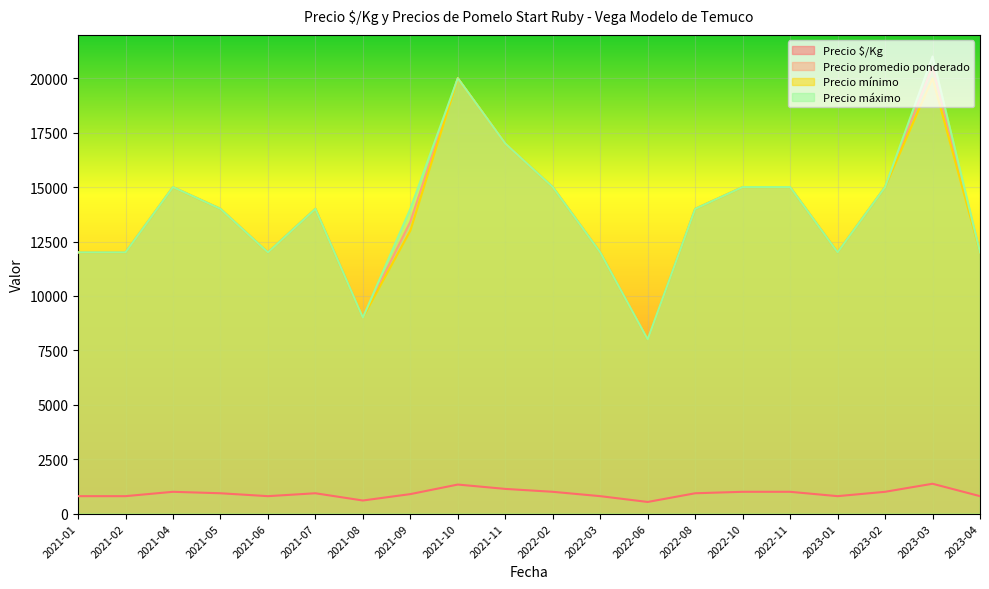

Count the number of categories in the chart.

20